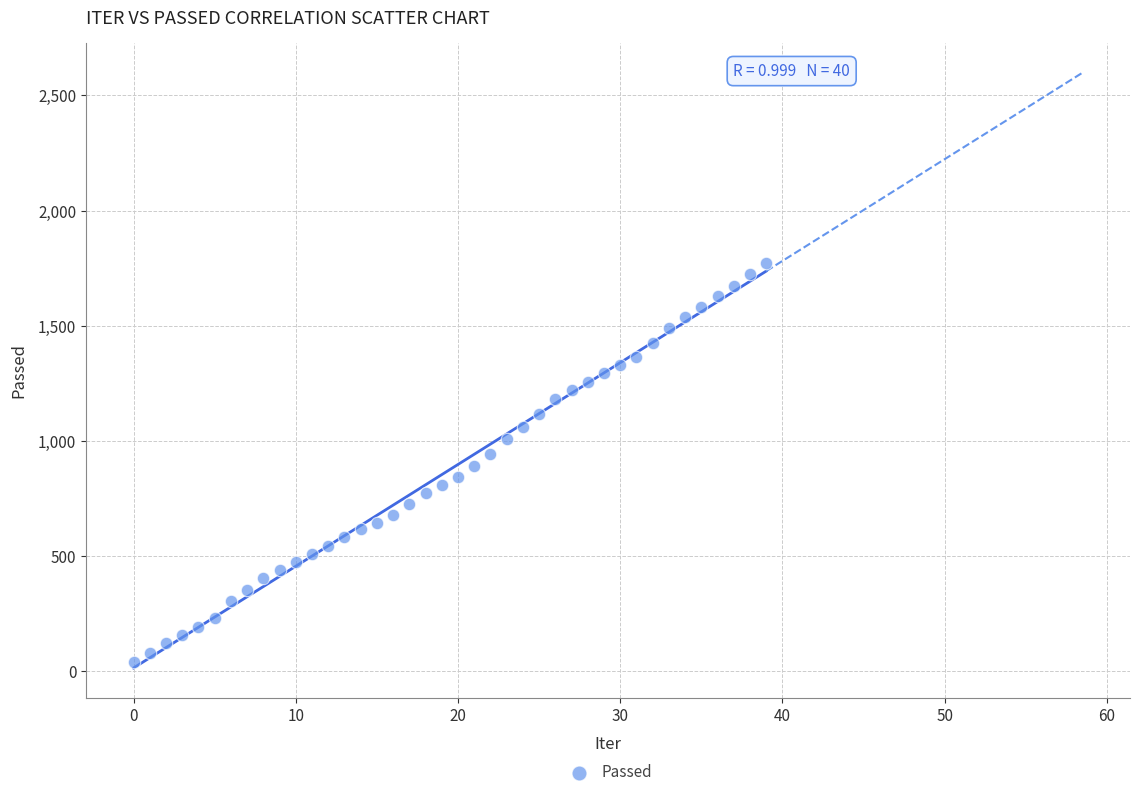

What is the range of Y values (max minus min)?

1731